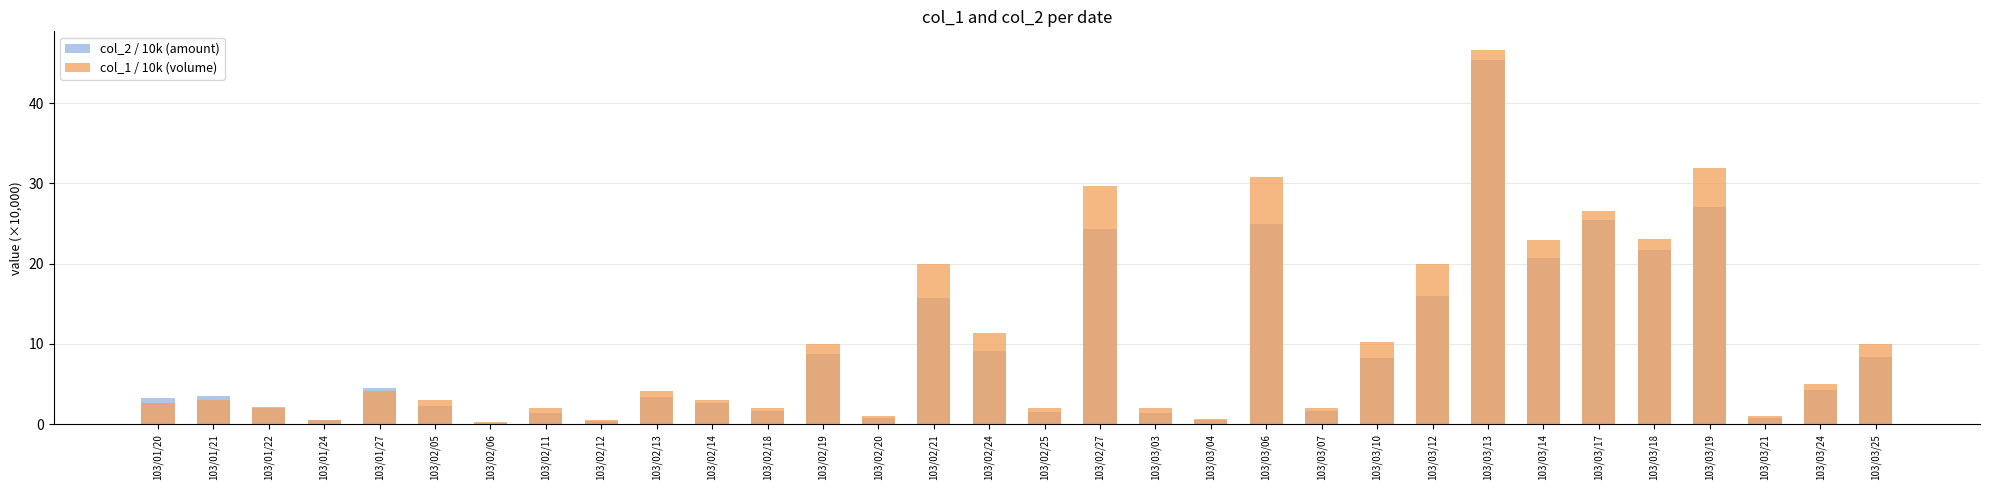

Reading left to right, transcribe all the data shown in this chart.

col_2 / 10k (amount): 3.2	3.6	2.2	0.6	4.5	2.3	0.2	1.4	0.4	3.4	2.6	1.7	8.7	0.8	15.7	9.1	1.5	24.4	1.4	0.5	24.9	1.7	8.2	16.0	45.3	20.7	25.5	21.7	27.0	0.8	4.2	8.4
col_1 / 10k (volume): 2.7	3.0	2.0	0.5	4.2	3.0	0.3	2.0	0.5	4.2	3.0	2.0	10.0	1.0	19.9	11.4	2.0	29.7	2.0	0.7	30.8	2.0	10.3	20.0	46.6	23.0	26.6	23.1	31.9	1.0	5.0	10.0